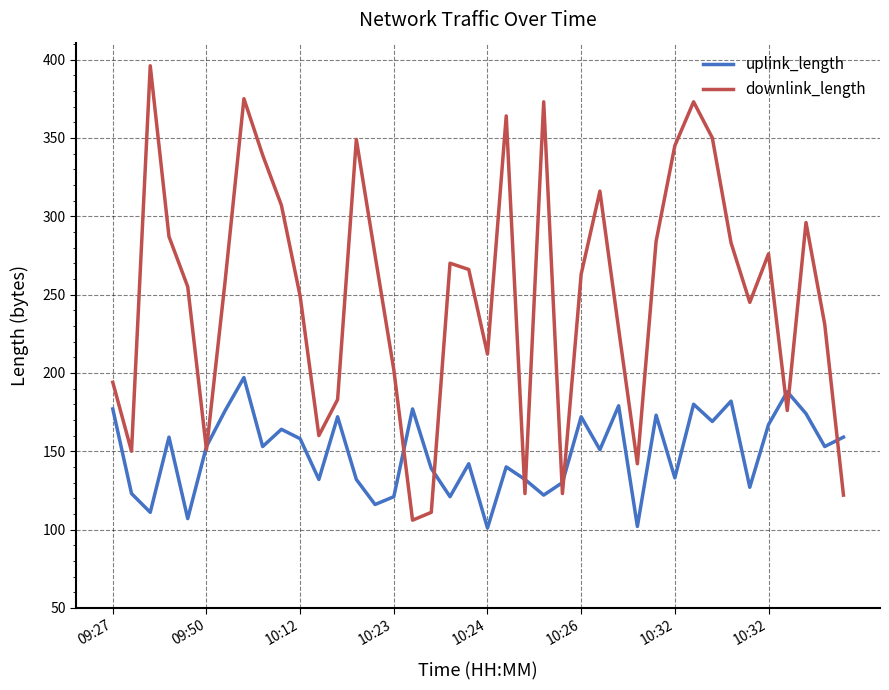

What is the highest value of the uplink_length series?

197